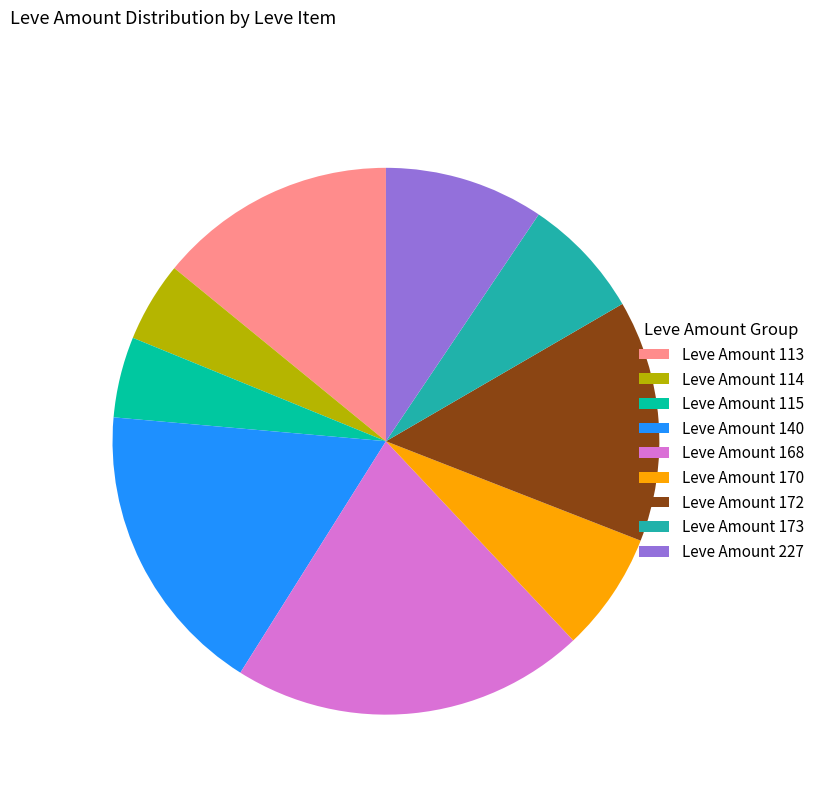

Is Leve Amount 172 the majority of the pie?

No